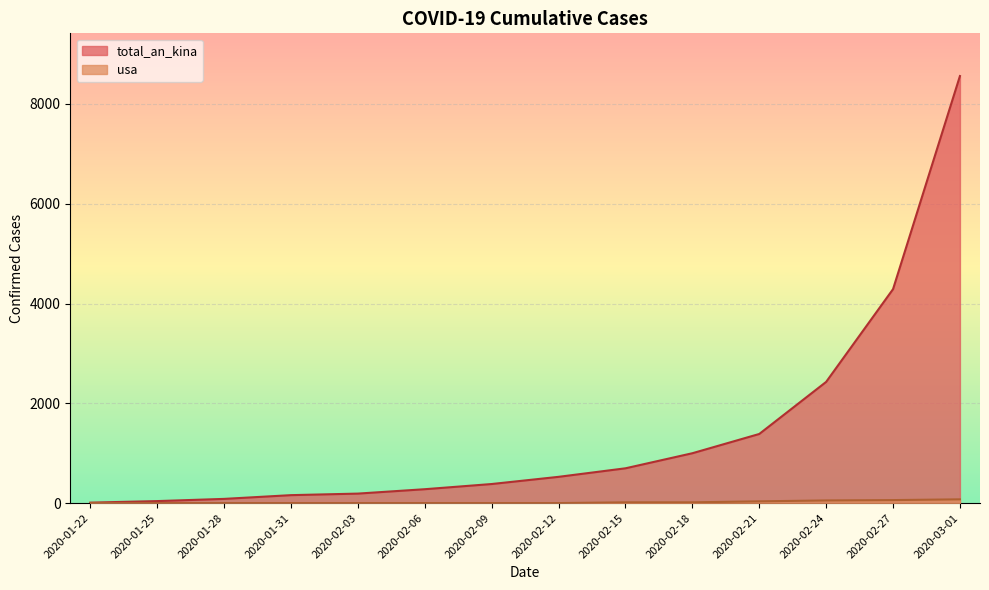

Reading right to left, what are all the values shown in this chart?

total_an_kina: 2020-03-01=8559	2020-02-27=4288	2020-02-24=2429	2020-02-21=1385	2020-02-18=999	2020-02-15=697	2020-02-12=526	2020-02-09=382	2020-02-06=278	2020-02-03=190	2020-01-31=159	2020-01-28=84	2020-01-25=40	2020-01-22=9
usa: 2020-03-01=75	2020-02-27=60	2020-02-24=53	2020-02-21=35	2020-02-18=15	2020-02-15=15	2020-02-12=0	2020-02-09=0	2020-02-06=0	2020-02-03=0	2020-01-31=0	2020-01-28=0	2020-01-25=0	2020-01-22=0